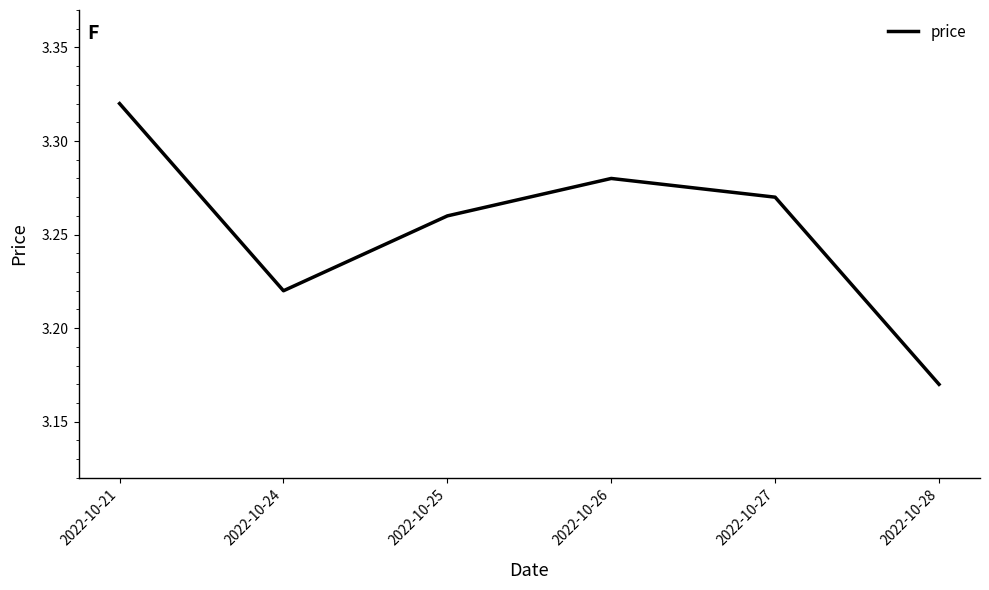

Count the values in the range 3 to 4.

6